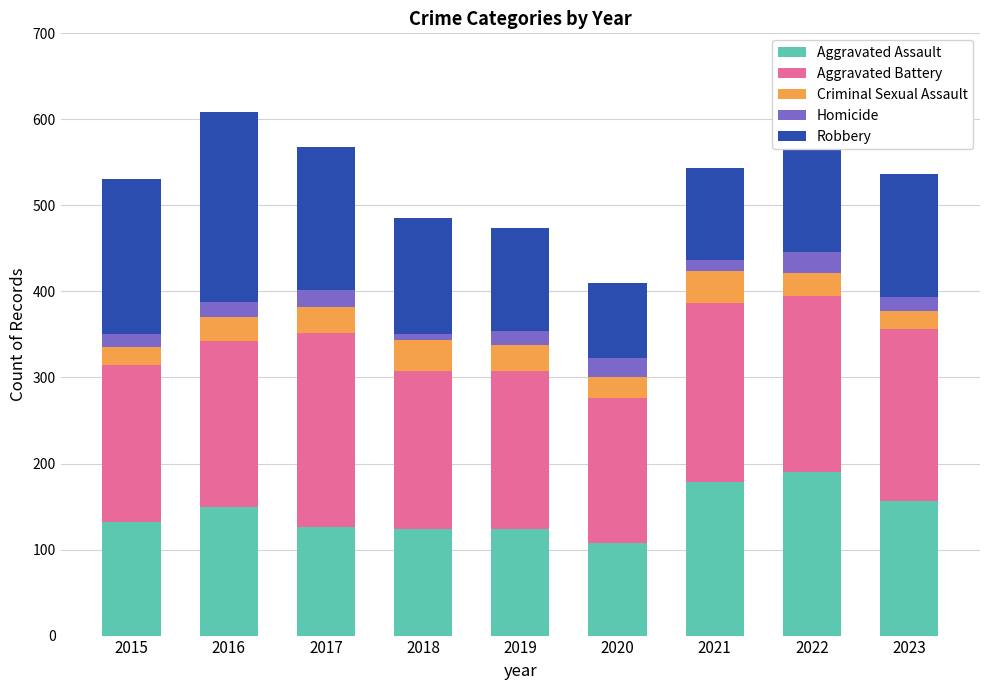

The value of Aggravated Assault at 2020 is 108. True or false?

True